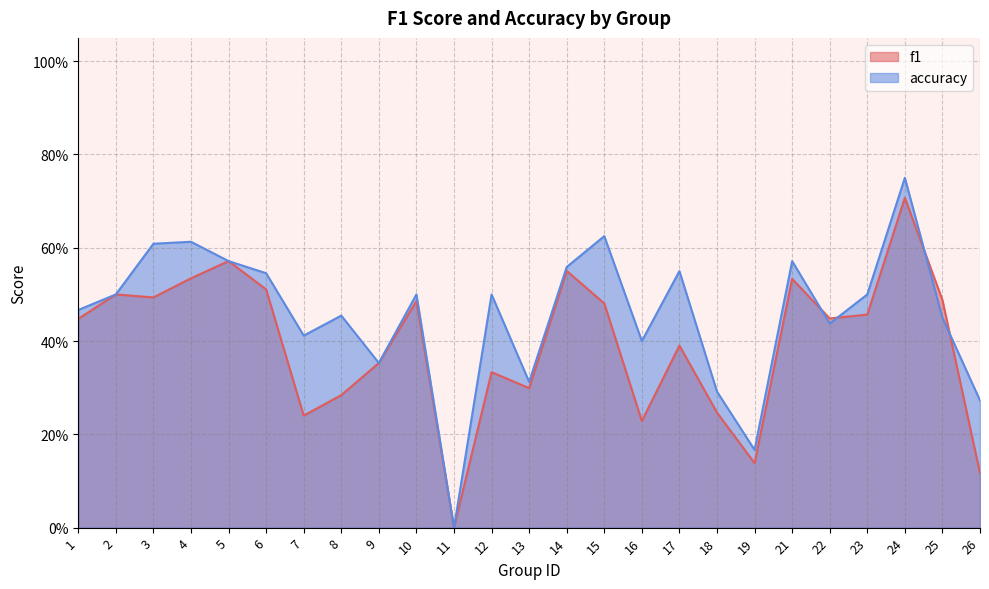

Rank the series by their maximum value, from highest to lowest.

accuracy, f1